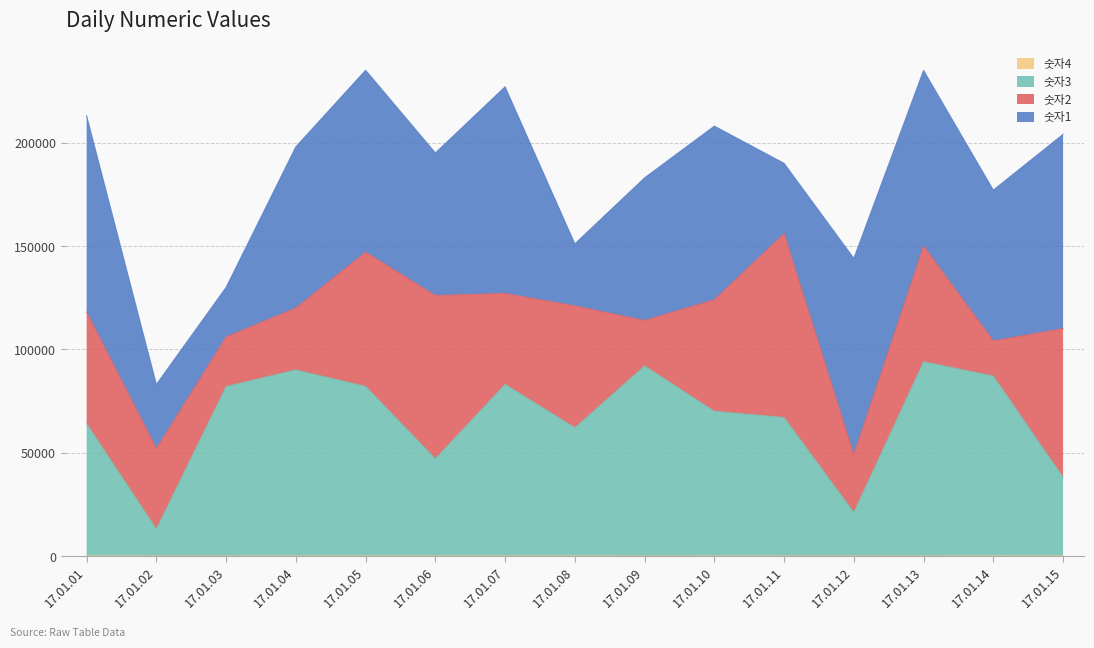

How many 숫자4 values are between 40 and 80?

12